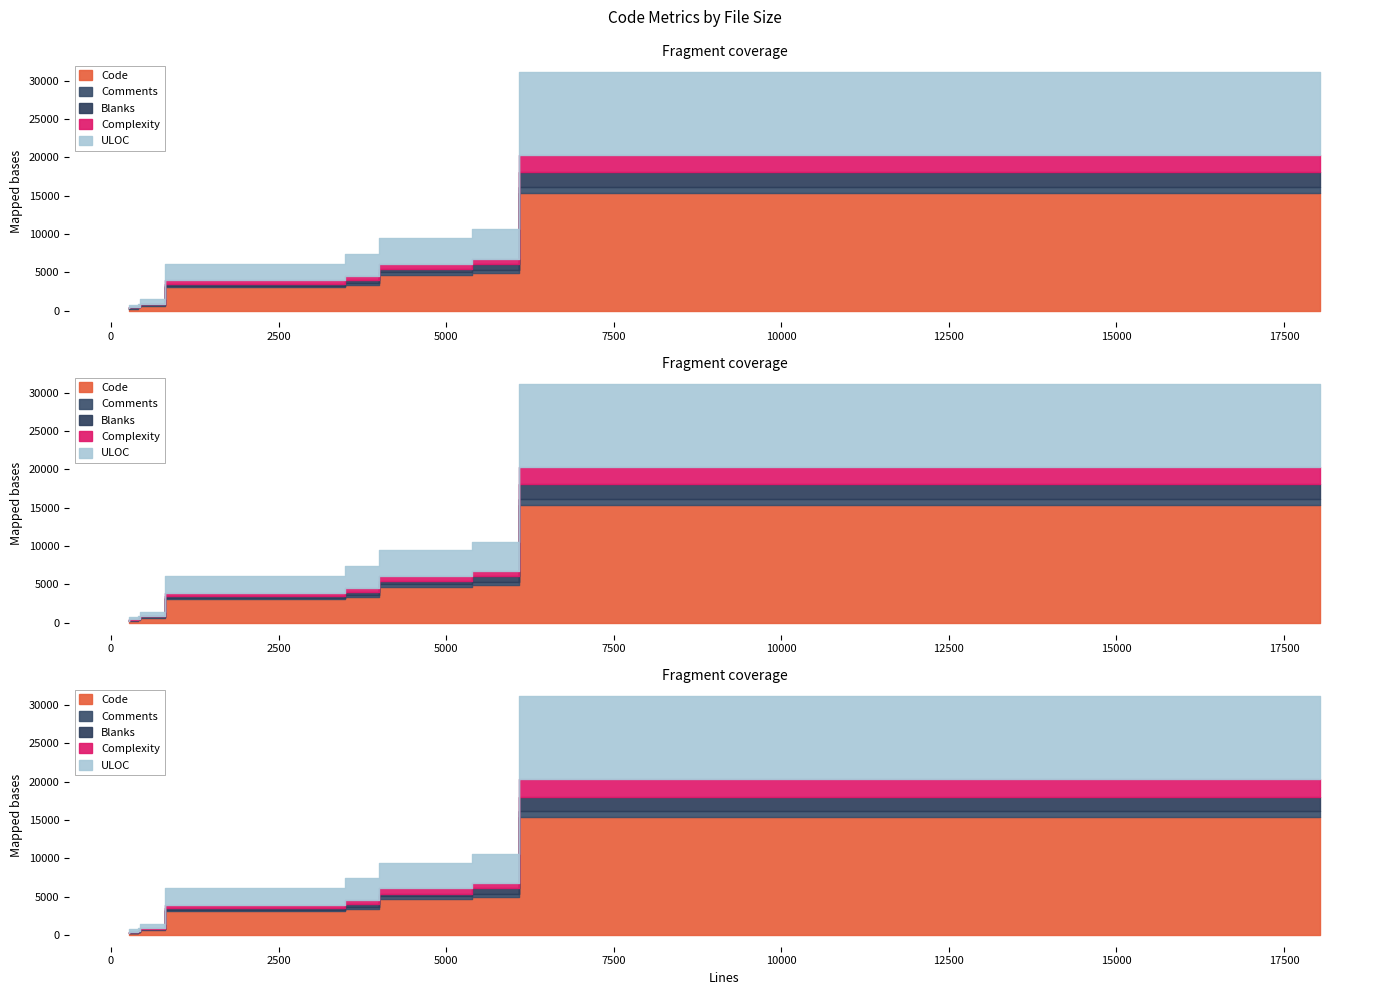

Which series has the widest spread of values?

Code